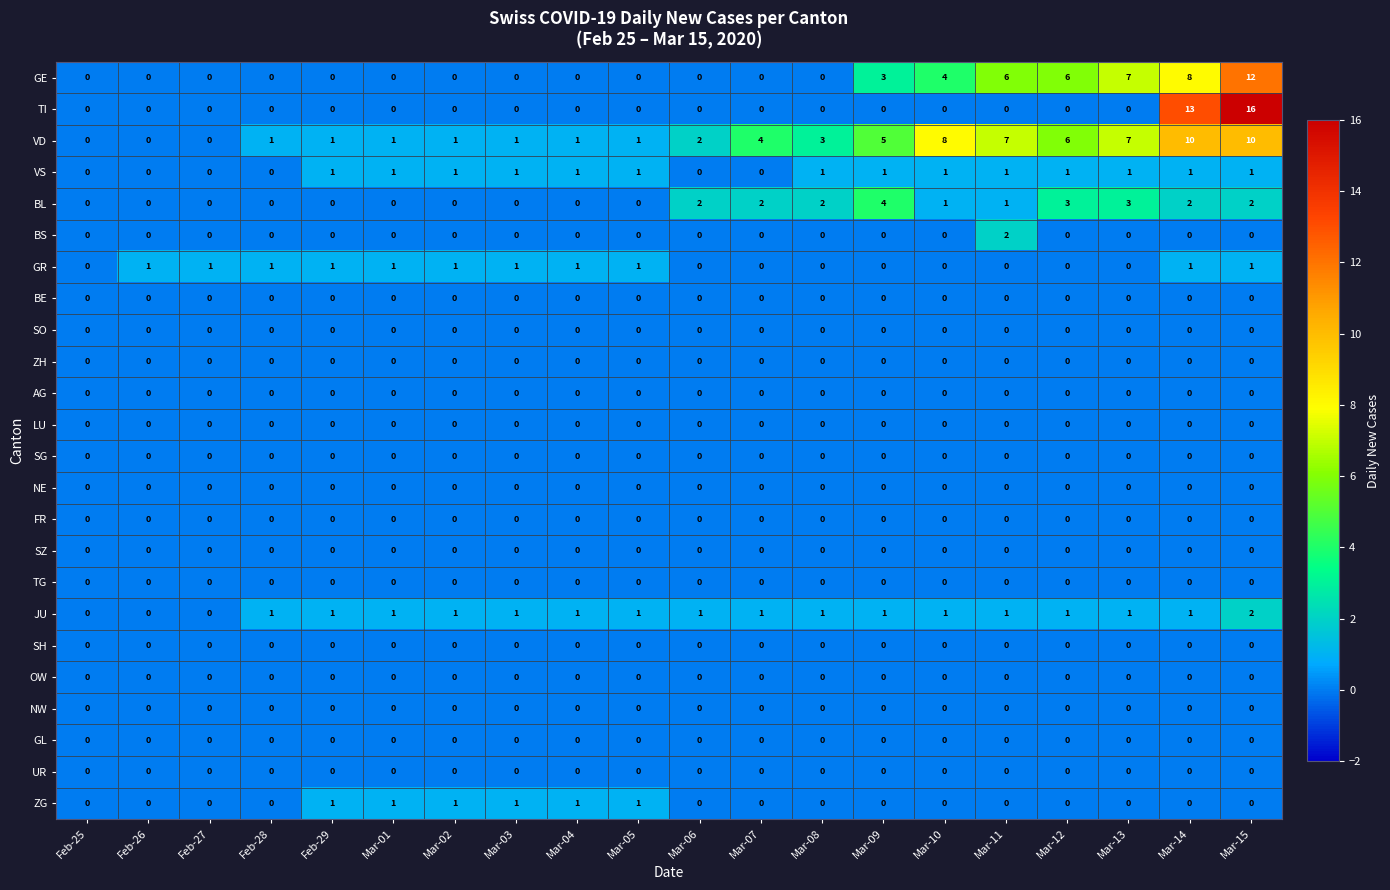

Which series changed the most between Mar-02 and Mar-07?

VD